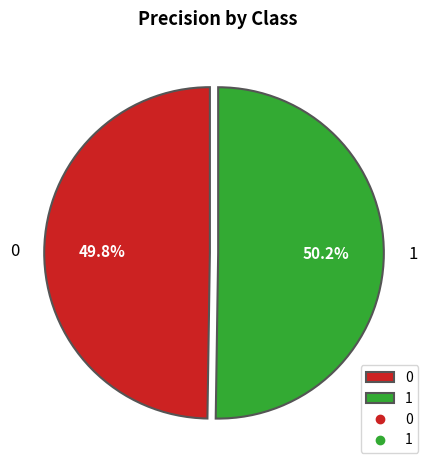

True or false: 1 accounts for 35% of the total.

False